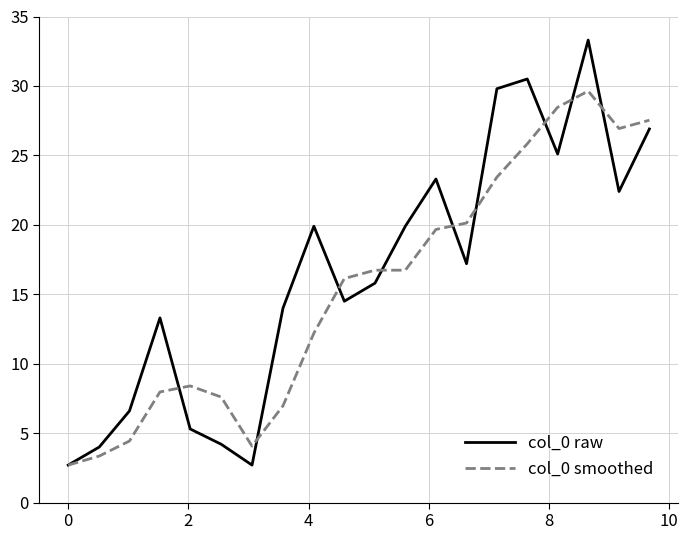

Does the chart display data point markers on the line(s)?

No